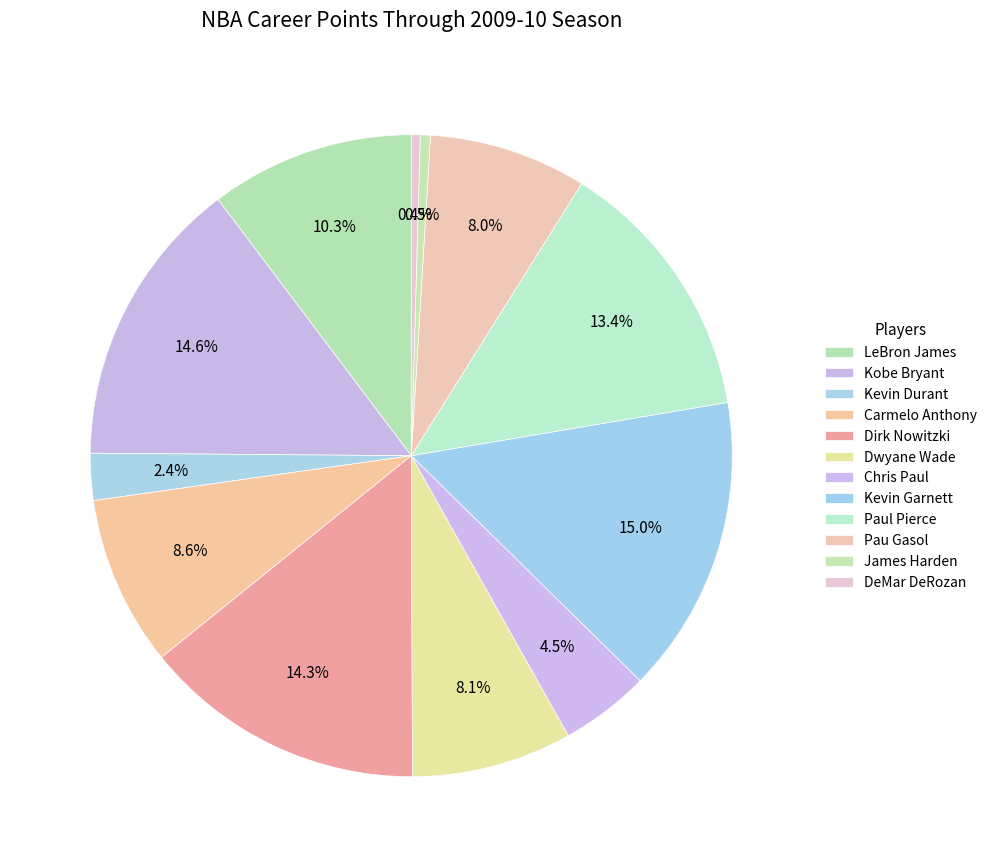

What is the change in value from Chris Paul to Kevin Garnett?

+8648